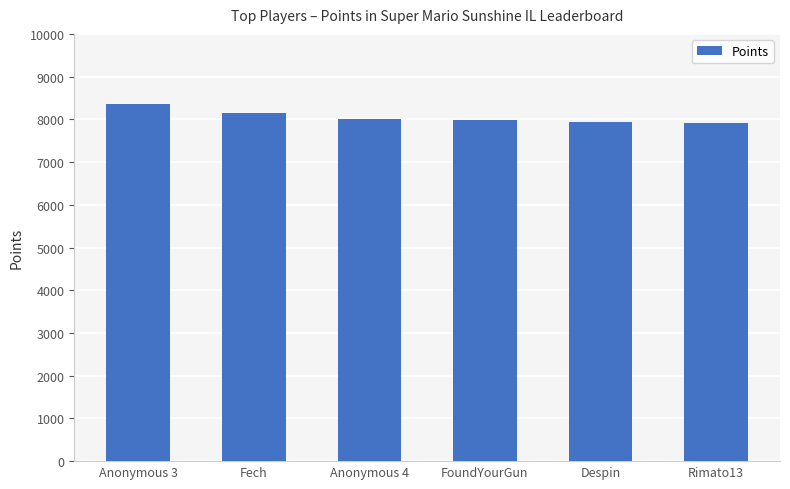

At which label does the data first exceed 8009?

Anonymous 3